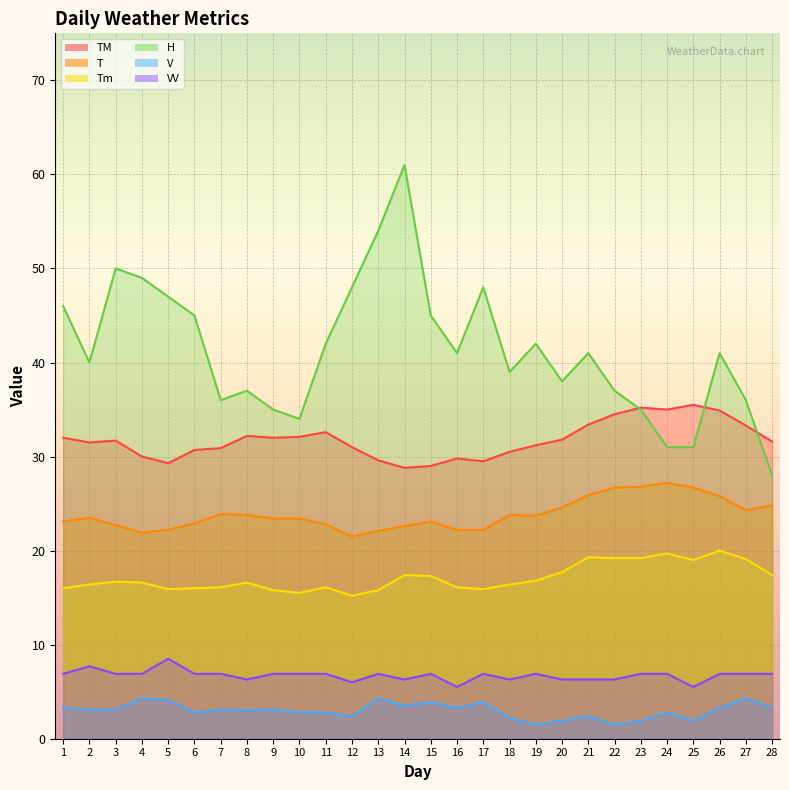

Reading left to right, extract all data points from this chart.

TM: 32.0	31.5	31.7	30.0	29.3	30.7	30.9	32.2	32.0	32.1	32.6	31.0	29.6	28.8	29.0	29.8	29.5	30.5	31.2	31.8	33.4	34.5	35.2	35.0	35.5	34.9	33.3	31.6
T: 23.1	23.5	22.7	21.9	22.2	22.9	23.9	23.8	23.4	23.4	22.8	21.5	22.1	22.6	23.1	22.2	22.2	23.8	23.7	24.6	25.9	26.7	26.8	27.2	26.7	25.8	24.3	24.8
Tm: 16.0	16.4	16.7	16.6	15.9	16.0	16.1	16.6	15.8	15.5	16.1	15.2	15.8	17.4	17.3	16.1	15.9	16.4	16.8	17.7	19.3	19.2	19.2	19.7	19.0	20.0	19.1	17.4
H: 46.0	40.0	50.0	49.0	47.0	45.0	36.0	37.0	35.0	34.0	42.0	48.0	54.0	61.0	45.0	41.0	48.0	39.0	42.0	38.0	41.0	37.0	35.0	31.0	31.0	41.0	36.0	28.0
V: 3.3	3.1	3.1	4.3	4.1	2.8	3.1	3.0	3.1	2.8	2.8	2.4	4.3	3.5	3.9	3.3	3.9	2.2	1.5	1.9	2.4	1.5	1.9	2.8	1.9	3.3	4.3	3.3
VV: 6.9	7.7	6.9	6.9	8.5	6.9	6.9	6.3	6.9	6.9	6.9	6.0	6.9	6.3	6.9	5.5	6.9	6.3	6.9	6.3	6.3	6.3	6.9	6.9	5.5	6.9	6.9	6.9